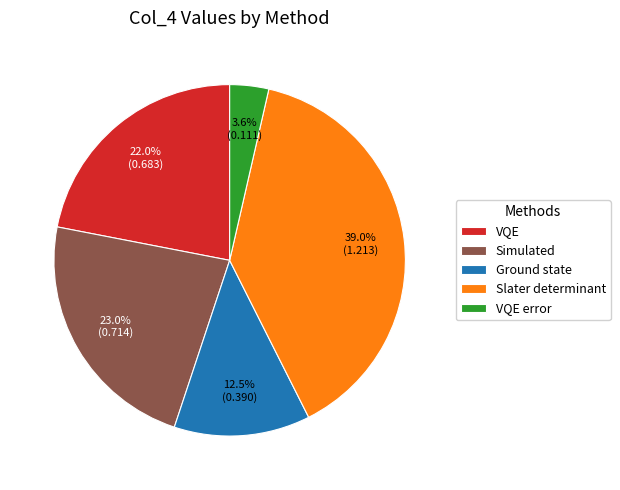

How many slices are in this pie chart?

5